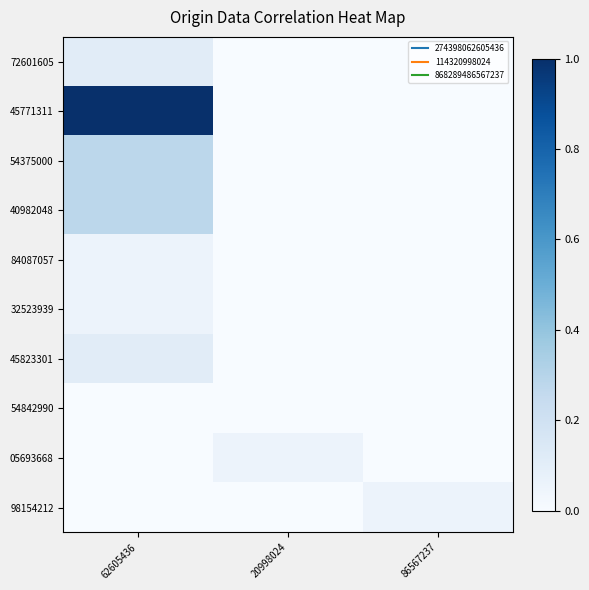

List the series in order of their peak value, highest first.

45771311, 54375000, 40982048, 72601605, 45823301, 84087057, 32523939, 05693668, 98154212, 54842990